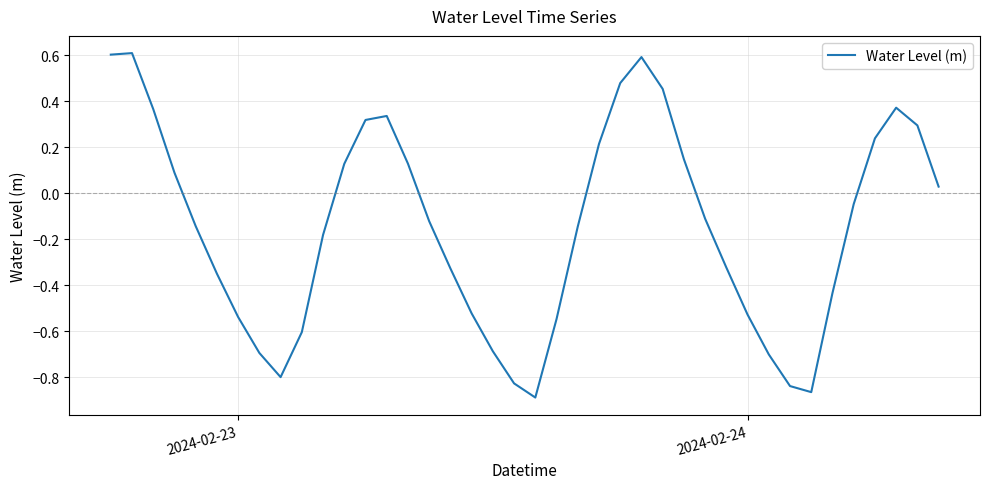

What is the difference between the maximum and minimum values?

1.5